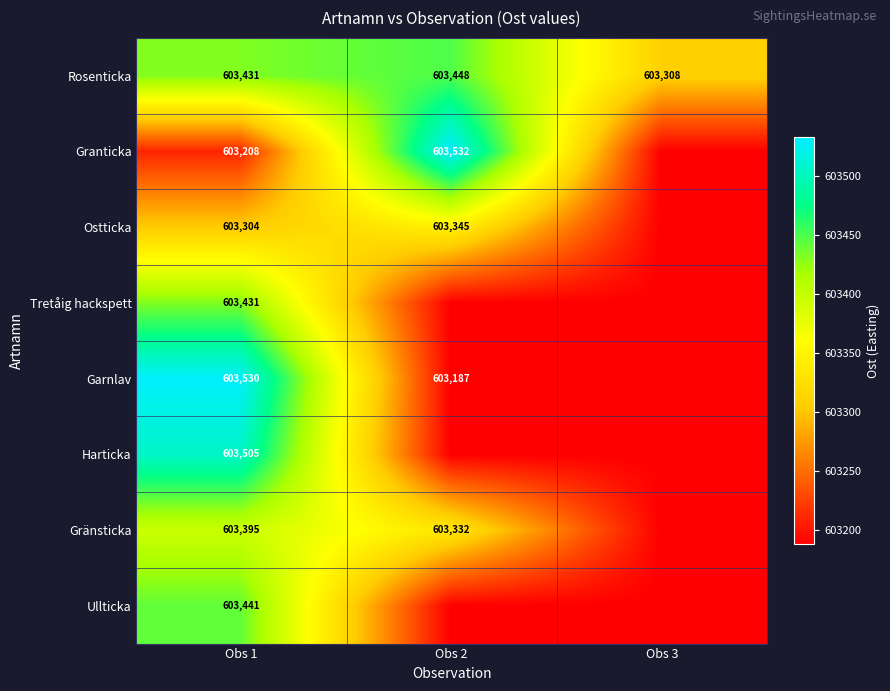

The Harticka series shows 126140.0 at Obs 2. True or false?

False